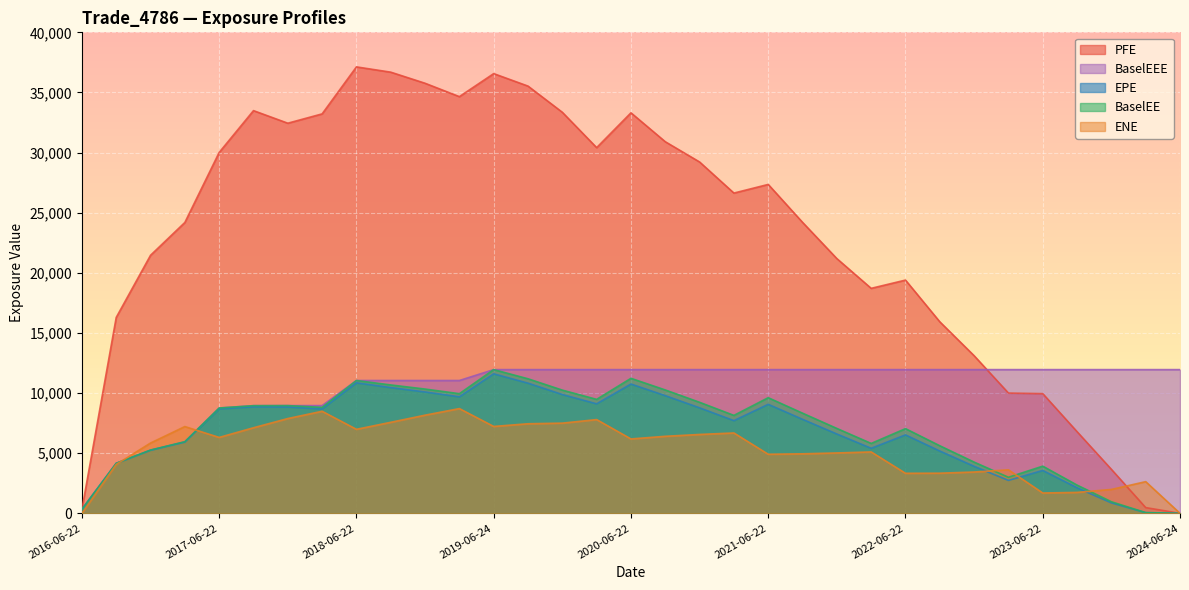

Between 2018-09-24 and 2023-06-22, which series saw the biggest shift?

PFE